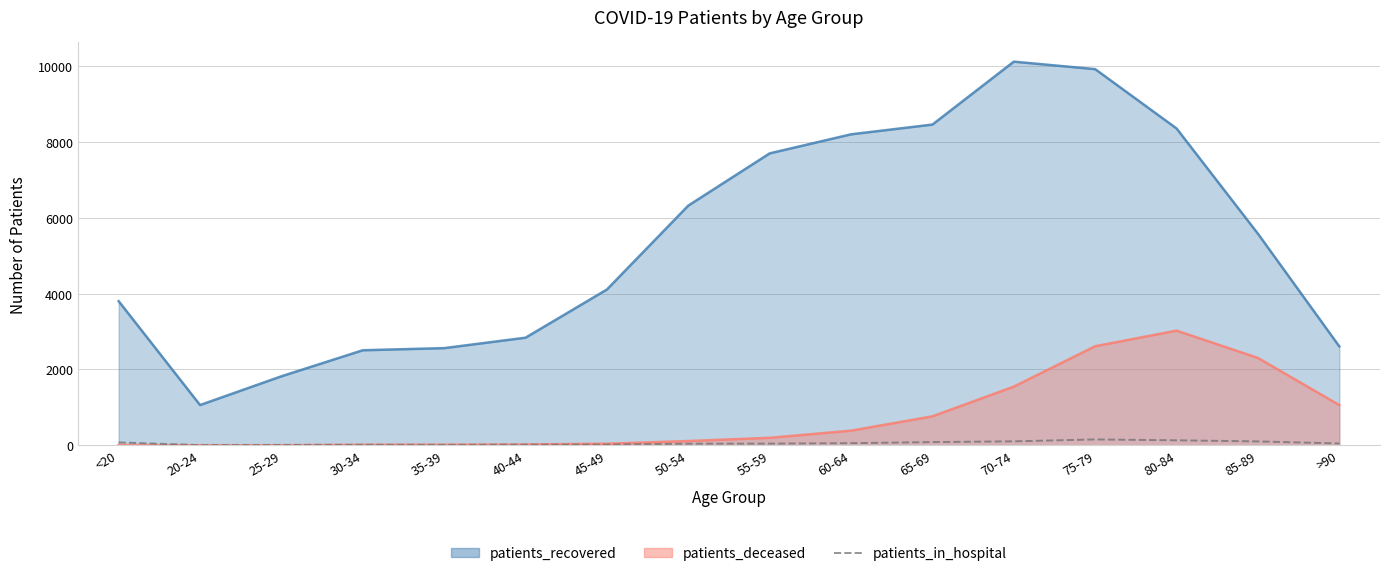

How many interior local peaks (higher than both neighbors) does the data have?

2